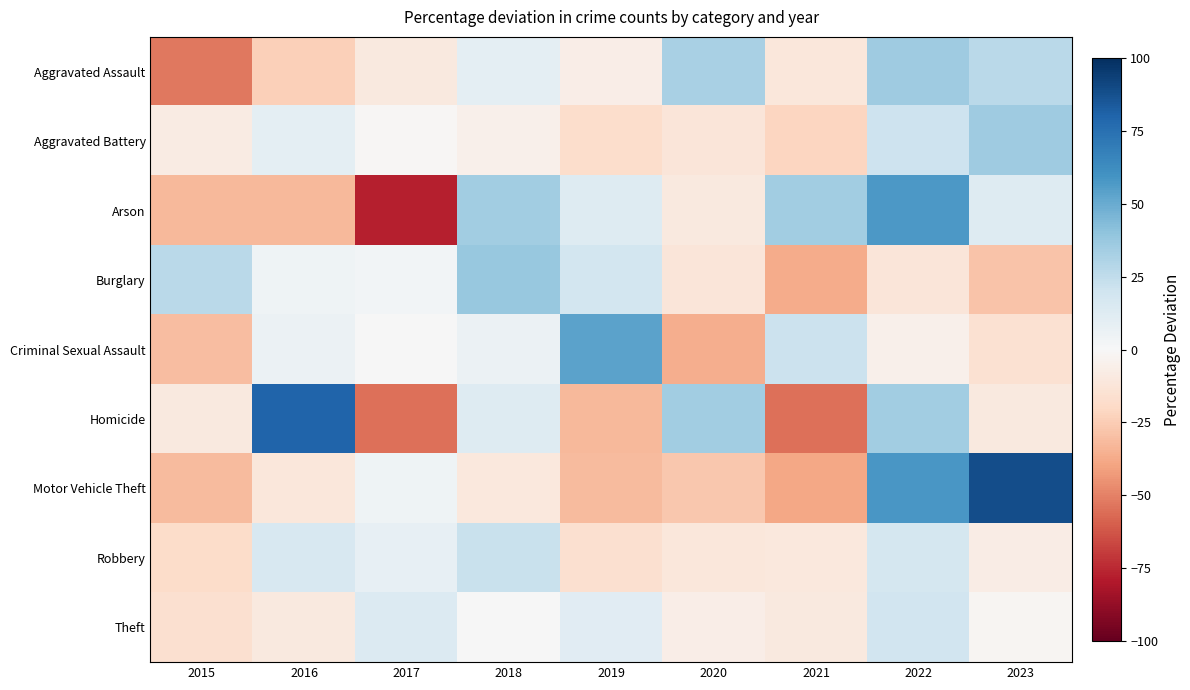

Which has a higher value, 2020 or 2023?

2020